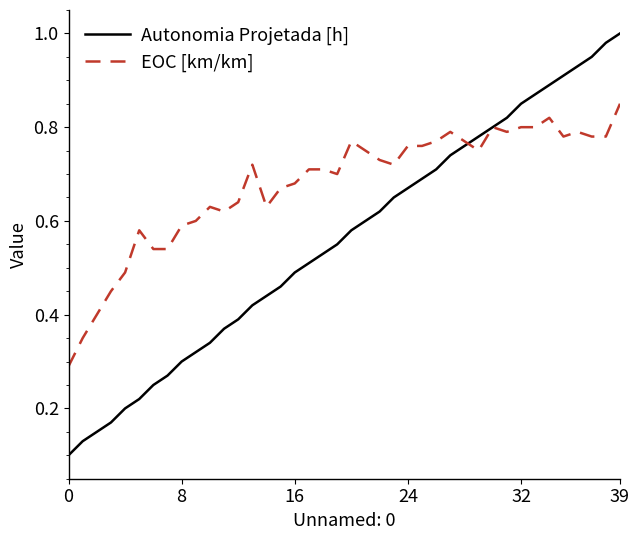

True or false: EOC [km/km] has more than 1 points higher than both neighbors.

True